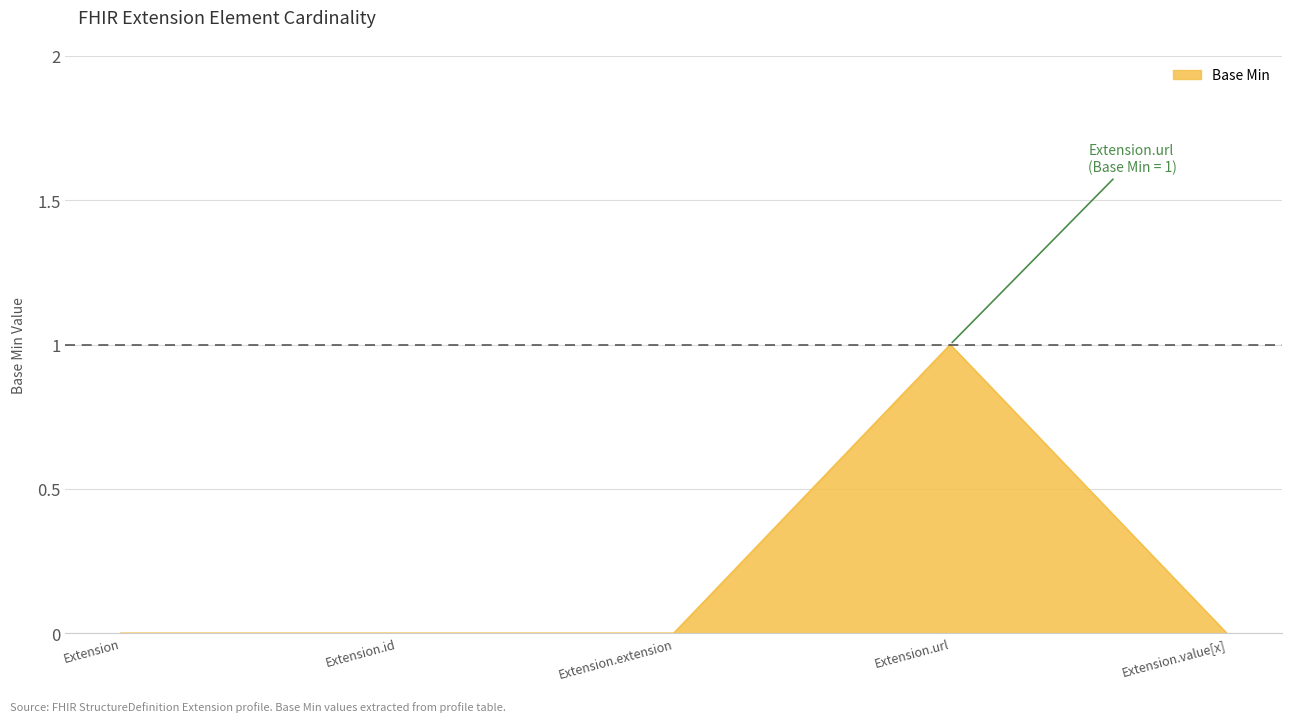

What position from the left is Extension.url?

4